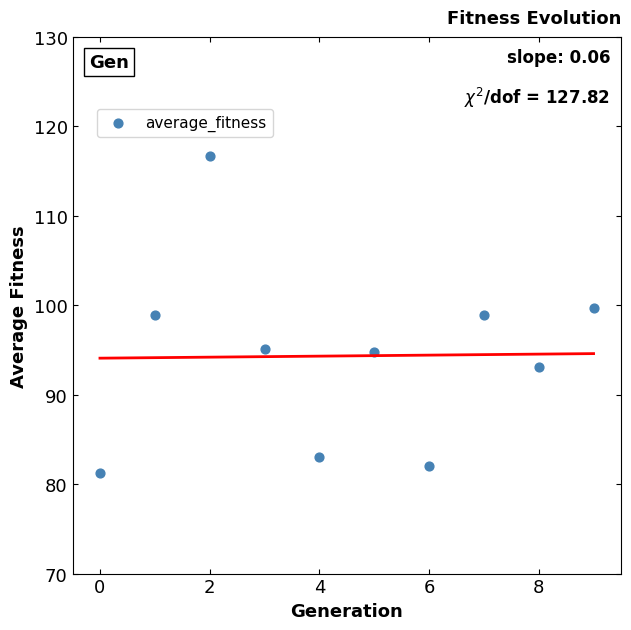

What is the average Y value?

94.3